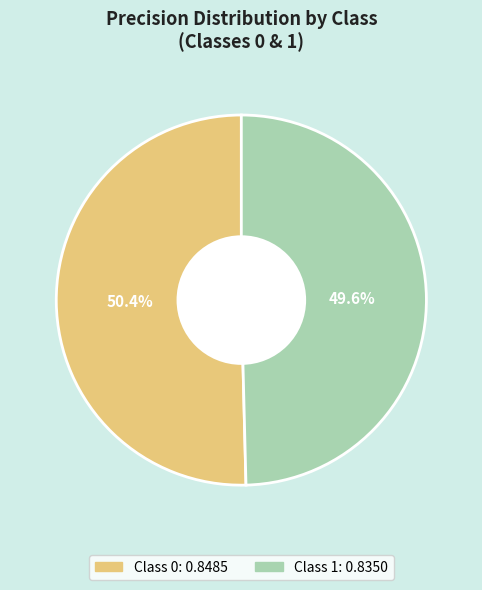

Is there any slice that represents more than half of the pie?

Yes